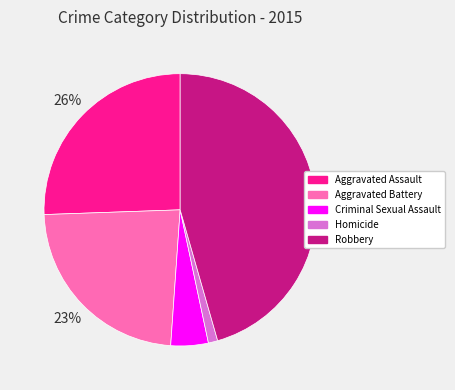

Count the number of slices in the pie.

5